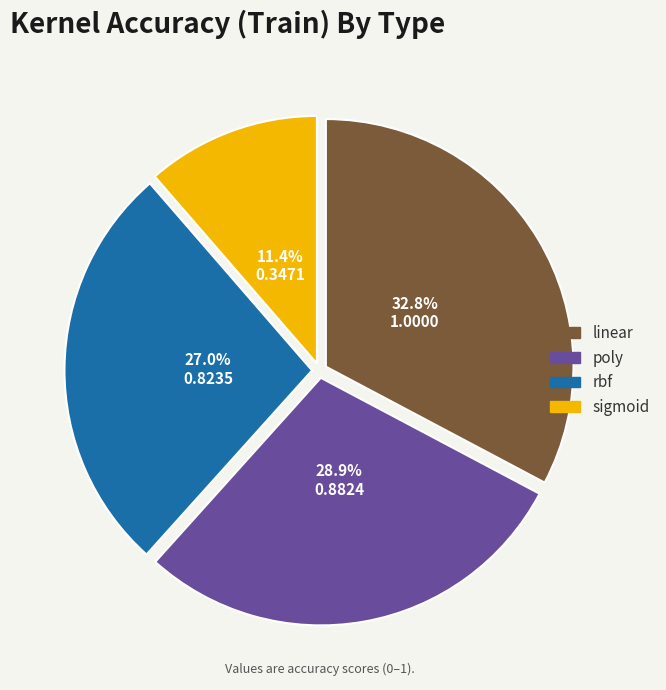

Is the sum of linear and poly greater than half?

Yes